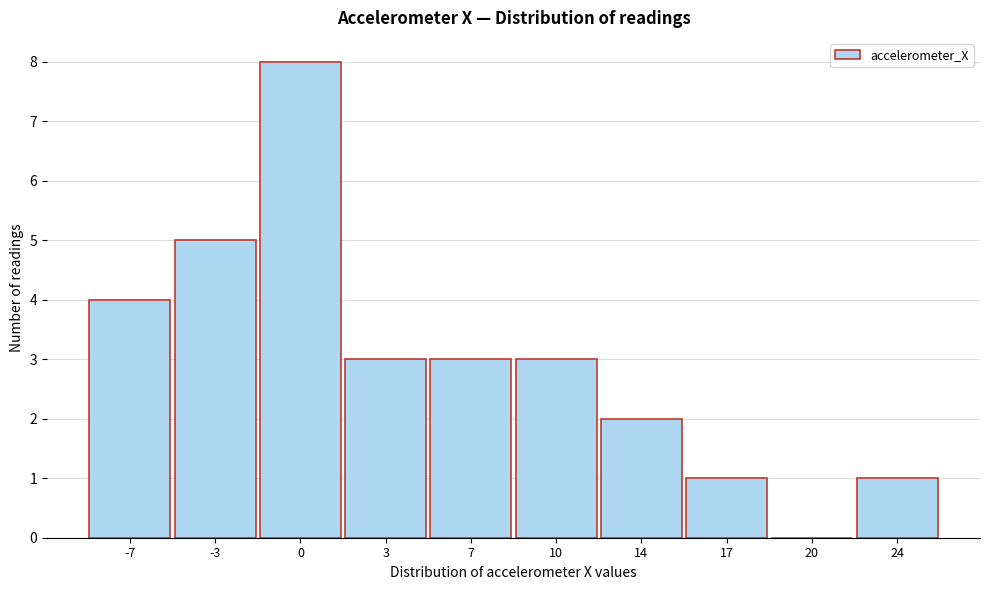

Reading left to right, what are all the values shown in this chart?

-7=4	-3=5	0=8	3=3	7=3	10=3	14=2	17=1	20=0	24=1